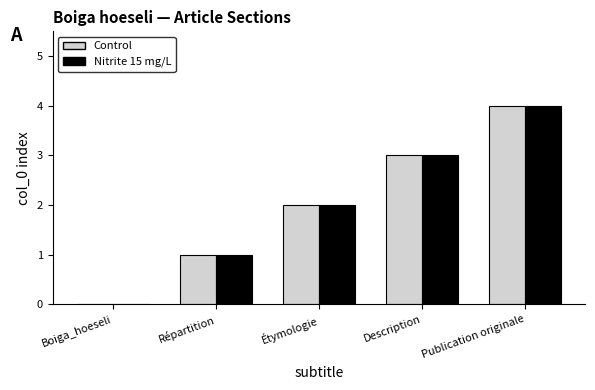

What is the average value of the Control series?

2